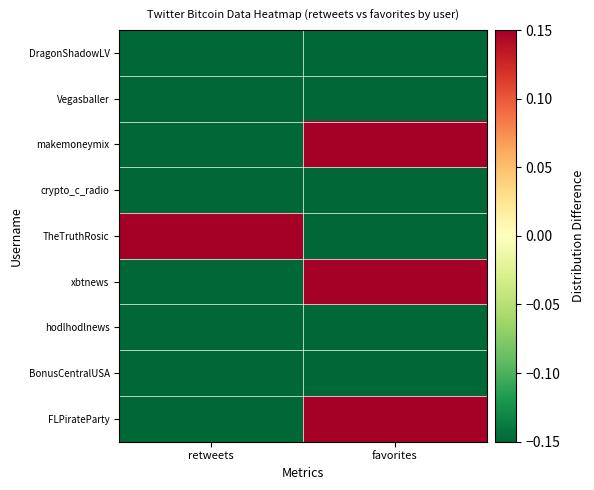

Which category has the highest value across all series?

favorites